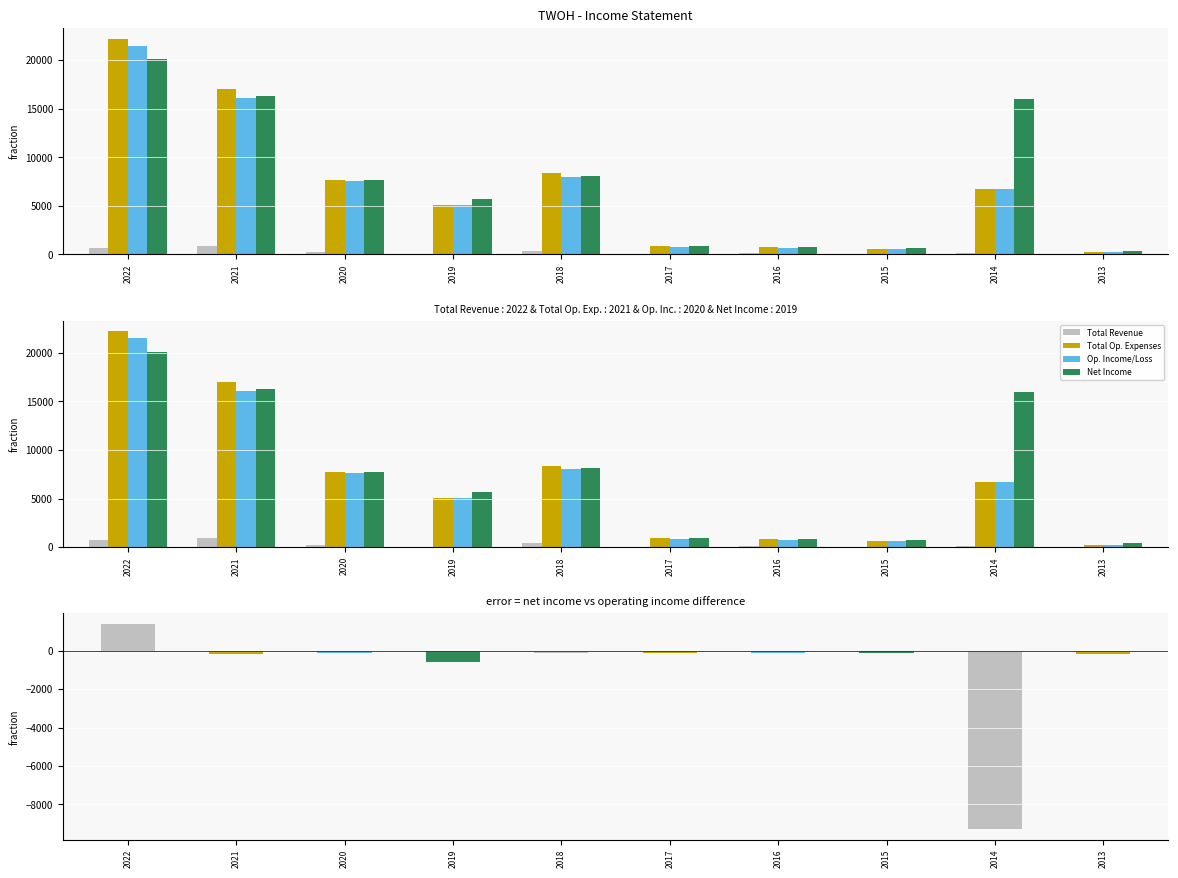

What is the difference between the Net Income values at 2020 and 2016?

6900